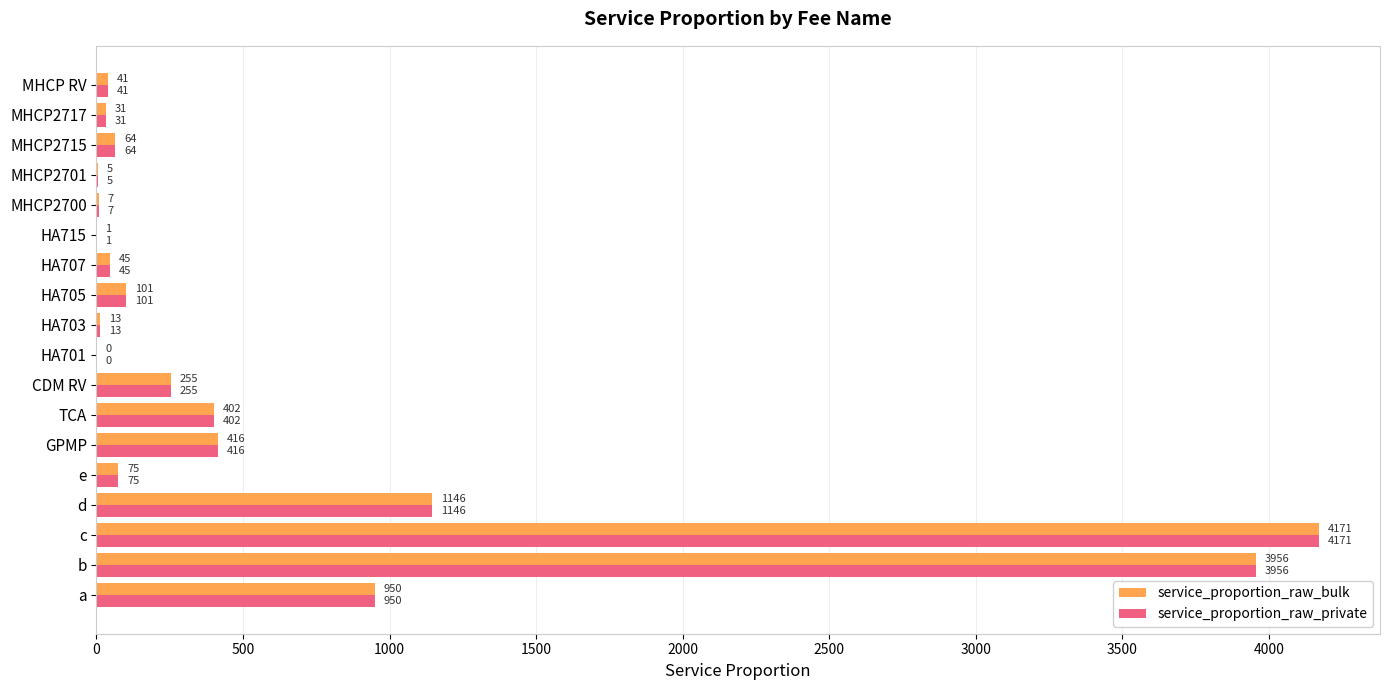

What is the total value across all series at MHCP2717?

62